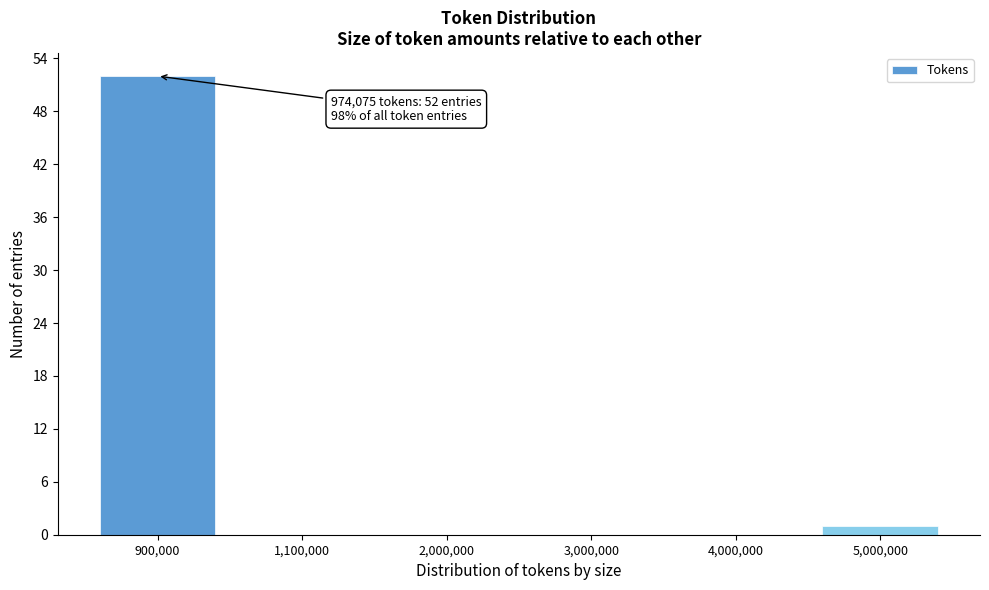

Reading right to left, transcribe all the data shown in this chart.

5,000,000=1	4,000,000=0	3,000,000=0	2,000,000=0	1,100,000=0	900,000=52